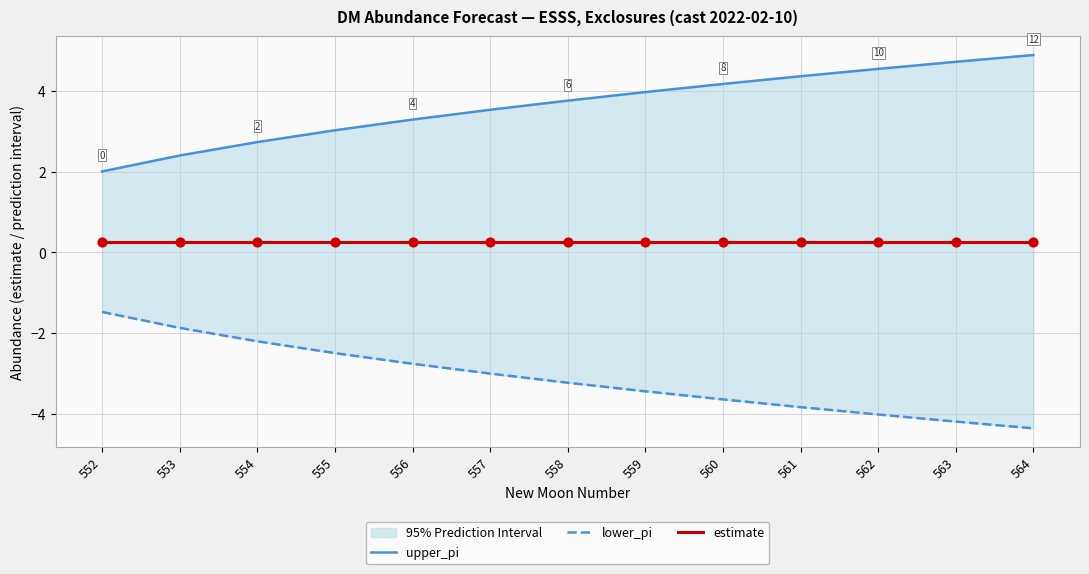

Which series has the largest Y range (max minus min)?

upper_pi